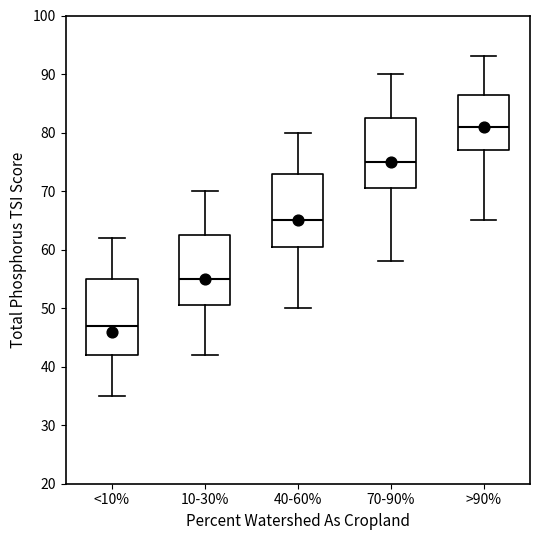

Reading left to right, transcribe this box plot: for each box, give where its median line is, the range the box spans, and where its two whiskers end, as read against the y-axis. The values are not printed on the chart, so give them approximately, as read against the axis.

<10%: median 47, box 42 to 55, whiskers 35 to 62
10-30%: median 55, box 51 to 63, whiskers 42 to 70
40-60%: median 65, box 61 to 73, whiskers 50 to 80
70-90%: median 75, box 71 to 83, whiskers 58 to 90
>90%: median 81, box 77 to 87, whiskers 65 to 93